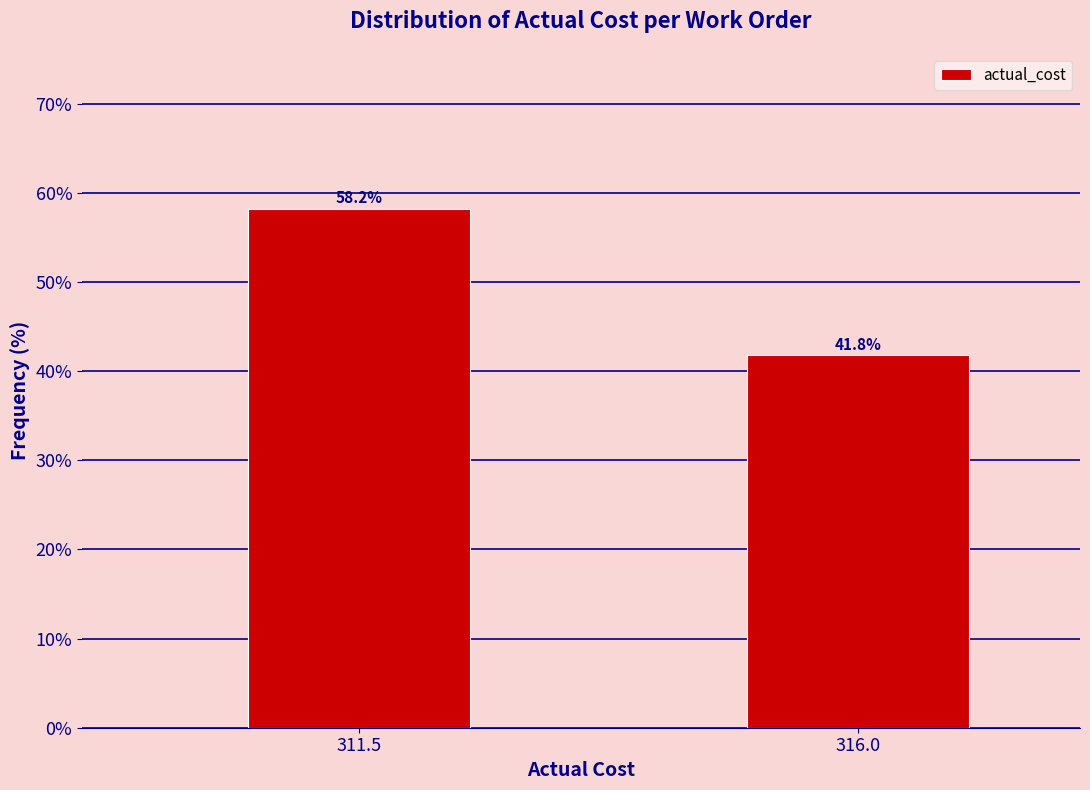

Reading left to right, list all the values displayed in this chart.

311.5=58.2	316.0=41.8